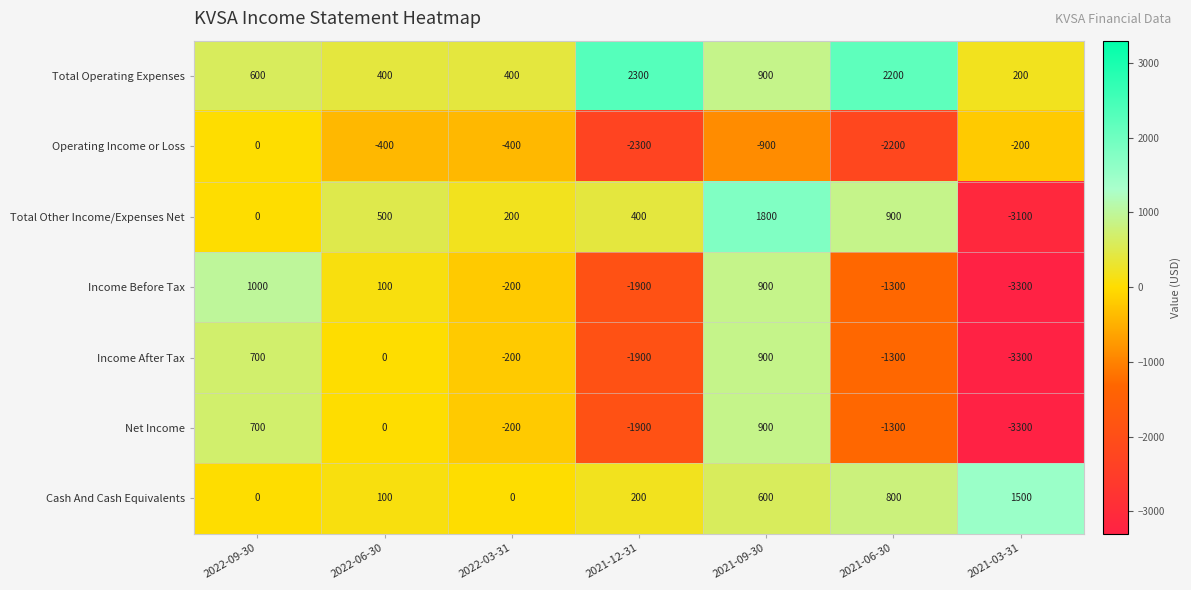

At which label is Net Income closest to -1200?

2021-06-30